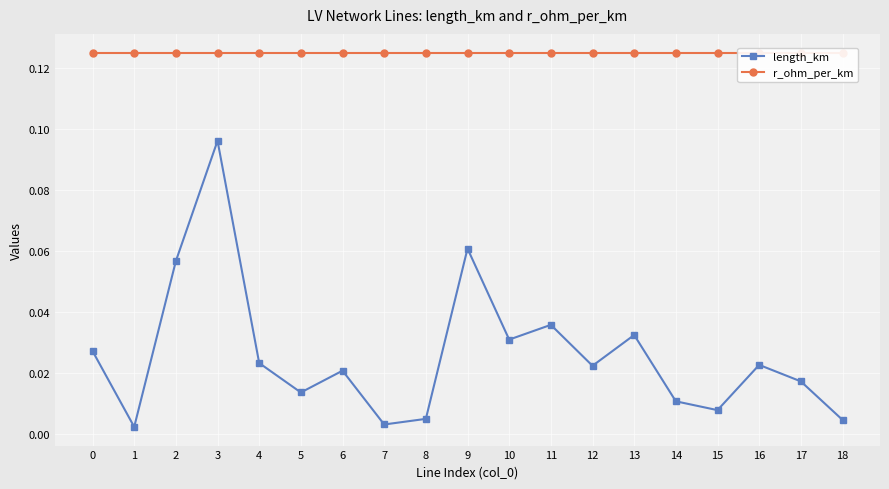

What is the sum of the r_ohm_per_km values at 5 and 14?

0.2